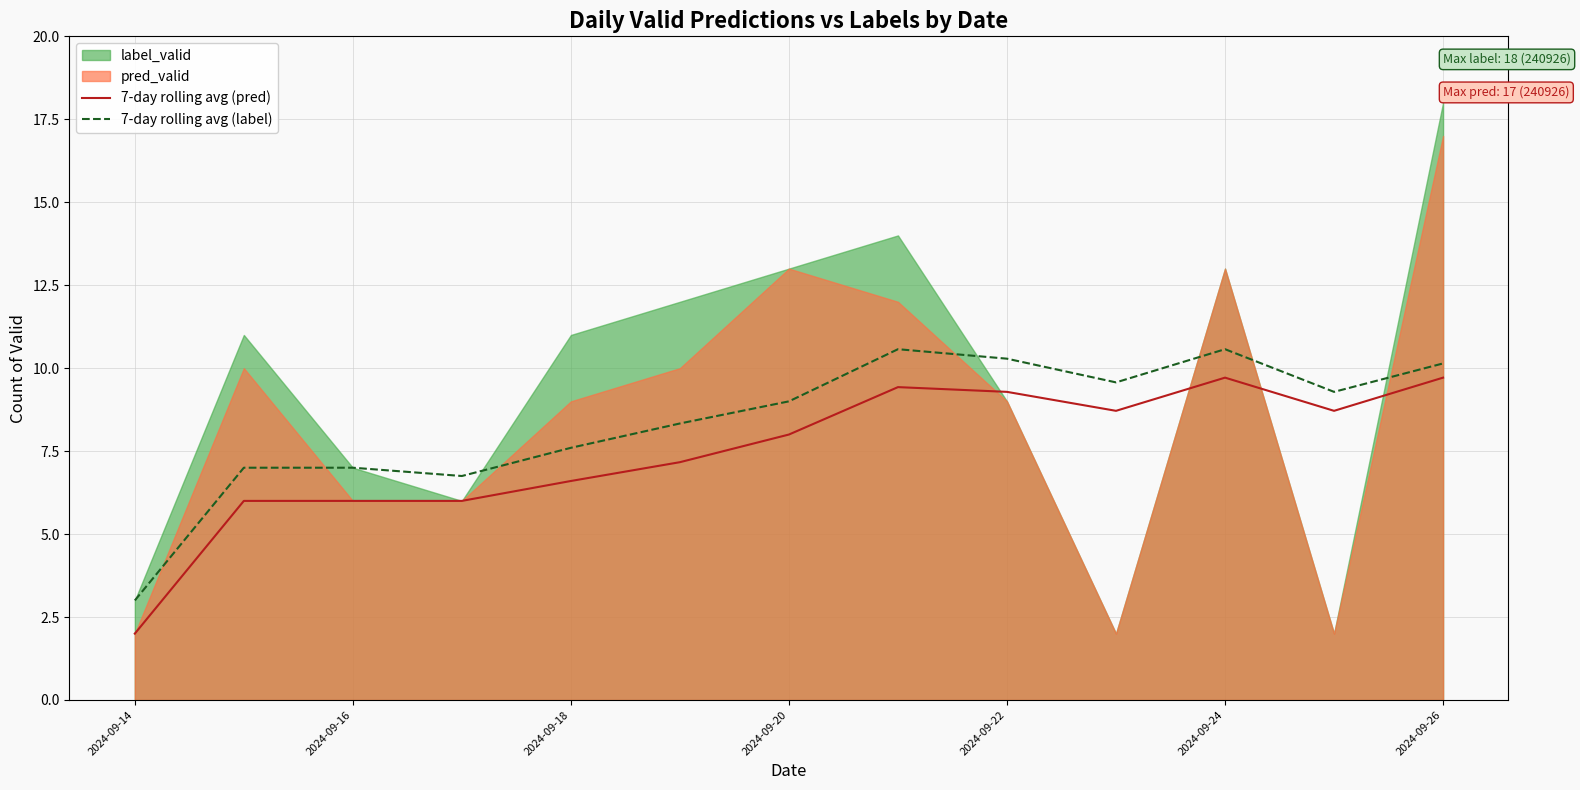

What is the approximate value of 7-day rolling avg (label) at 2024-09-22?

10.3